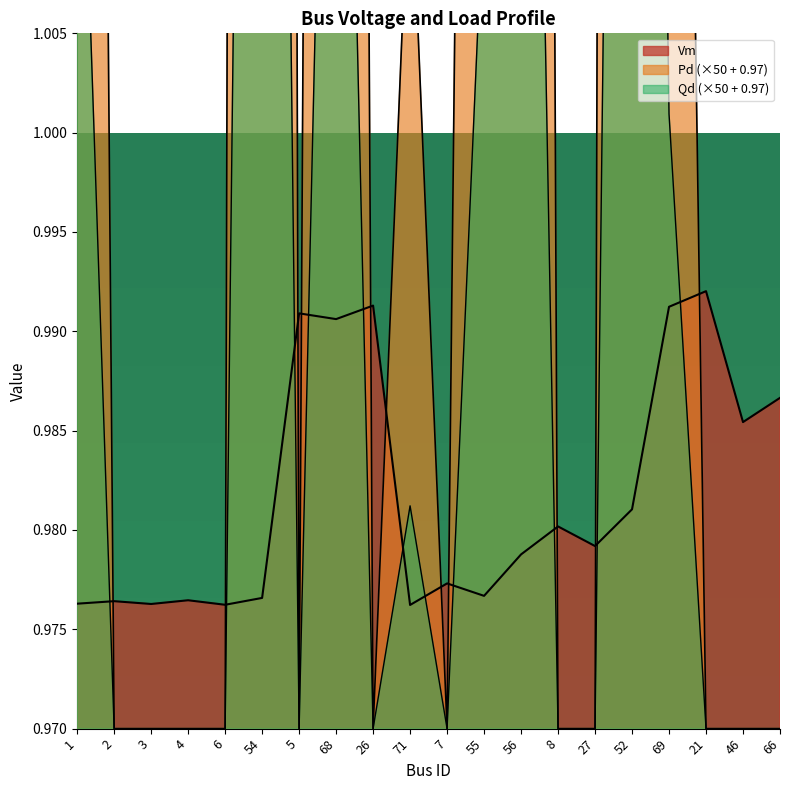

How many lines are shown in the chart?

3